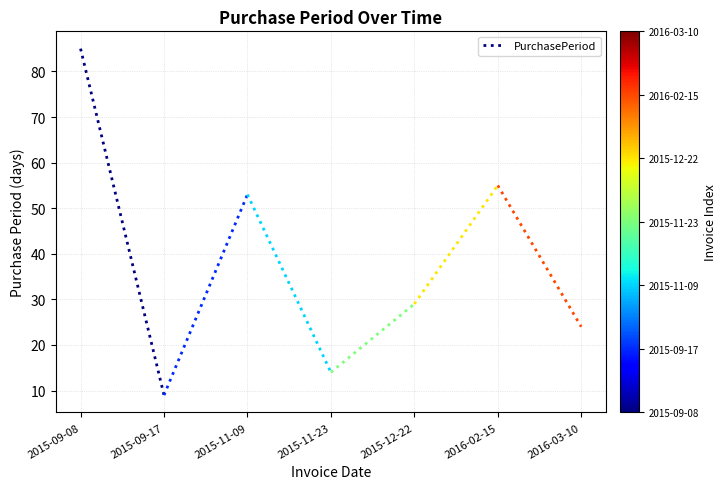

At which category does the chart reach its peak across all series?

2015-09-08